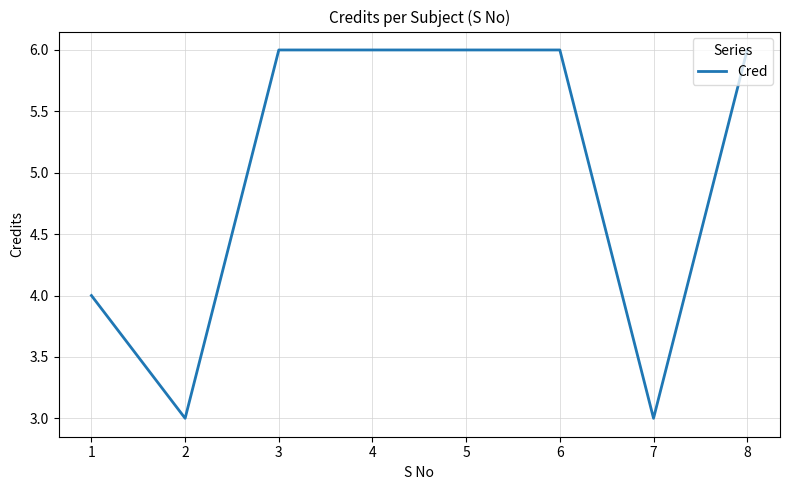

At which category does the data reach its first local valley?

2